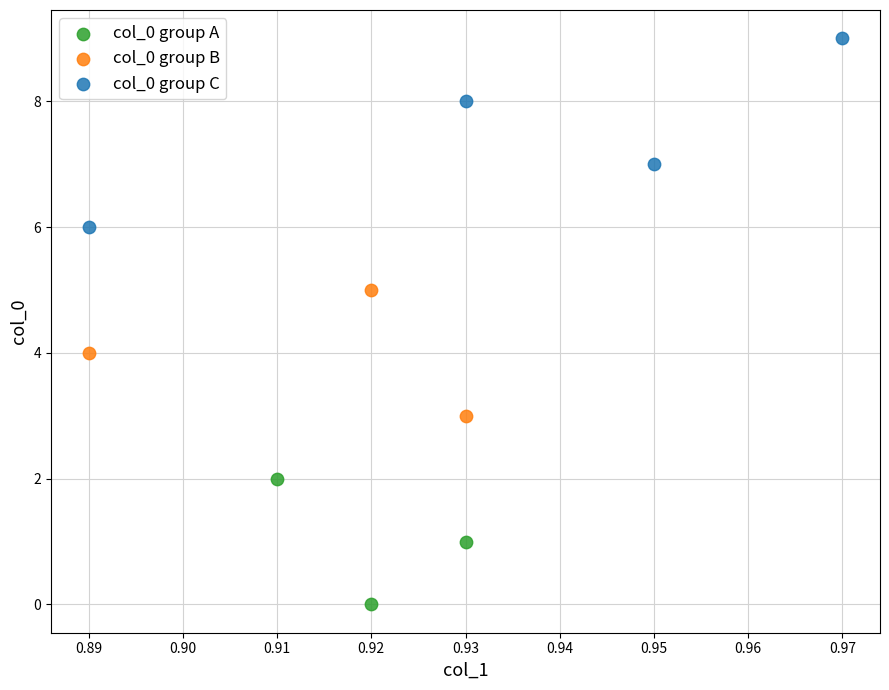

What are all the series names shown in the legend?

col_0 group A, col_0 group B, col_0 group C